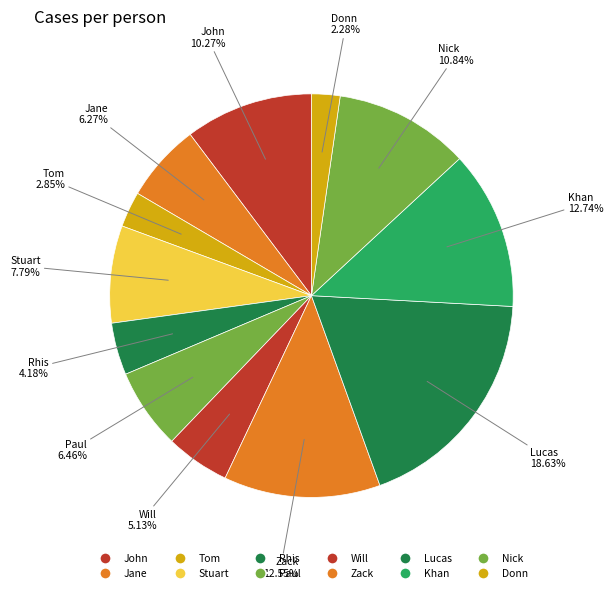

How many slices are in this pie chart?

12